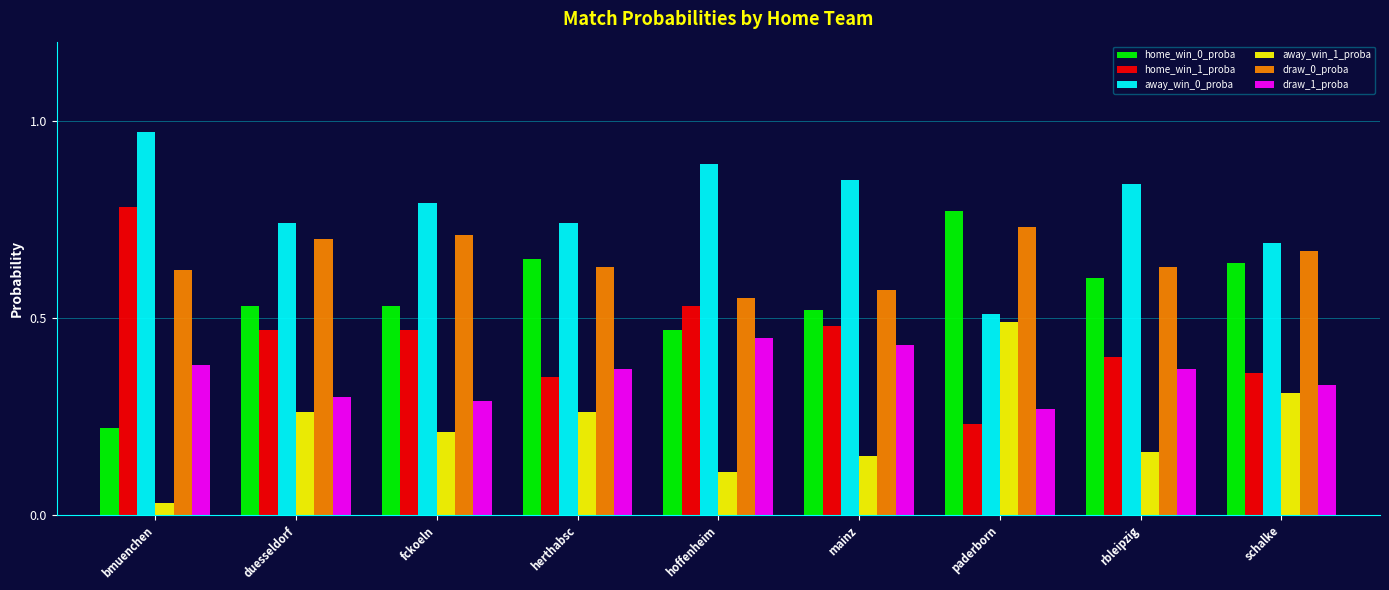

Count the number of data series in this chart.

6